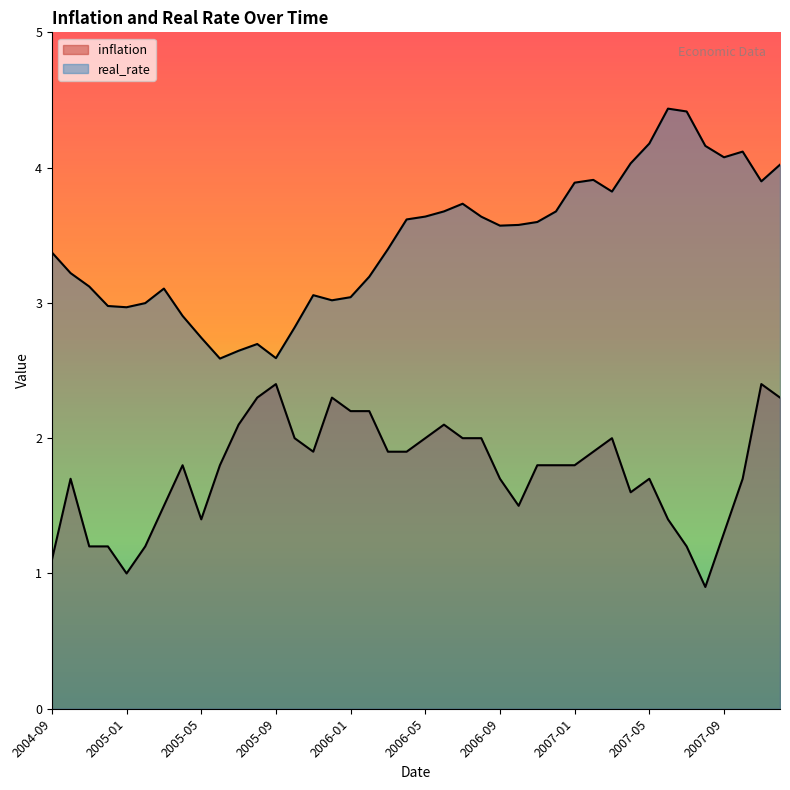

What is the sum of all inflation values?

70.2